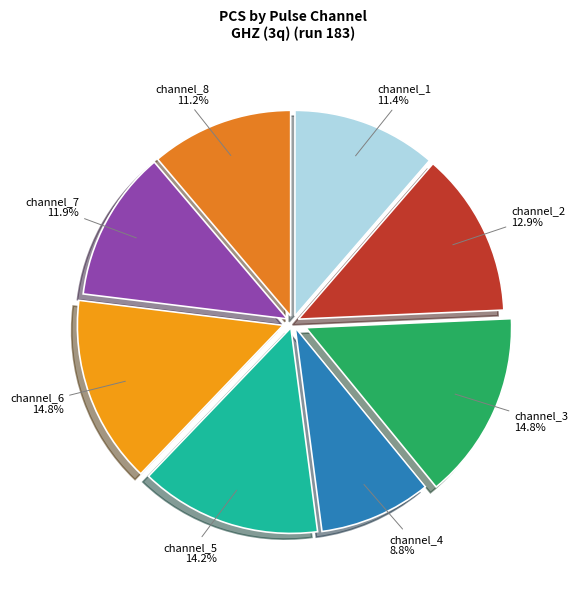

How many slices are in this pie chart?

8